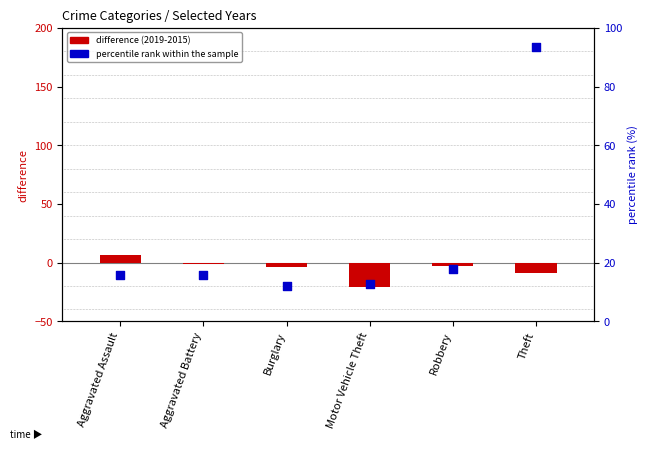

Which series has the largest total across all categories?

percentile rank within the sample